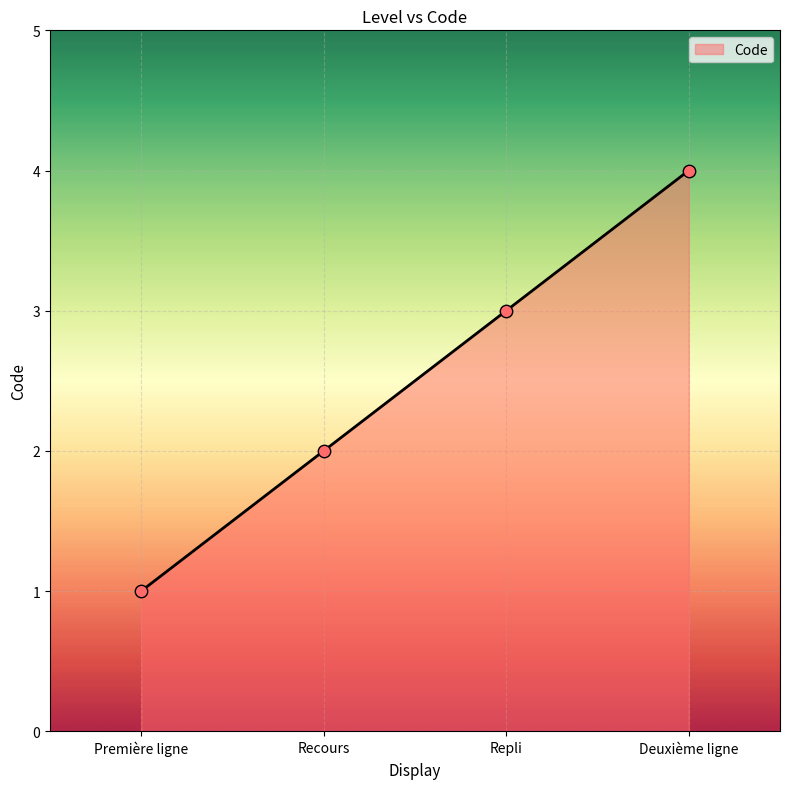

Which has a higher value, Première ligne or Recours?

Recours